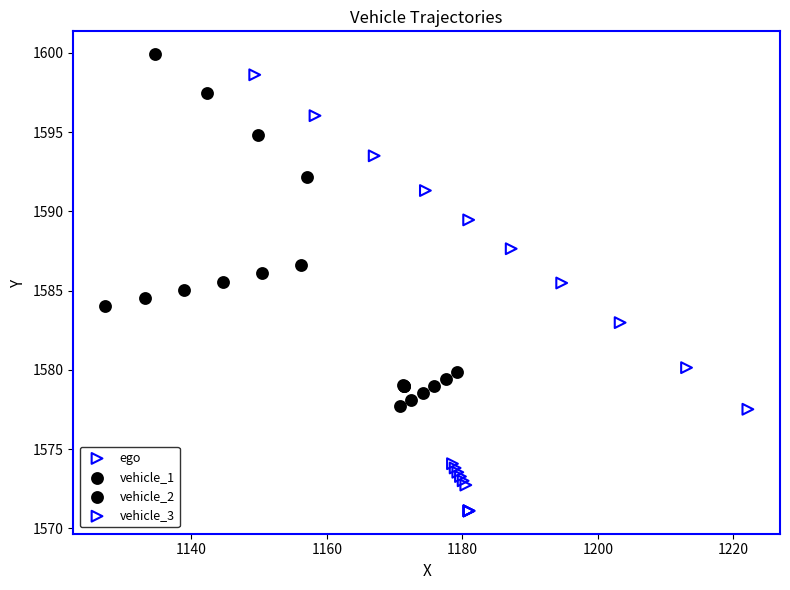

Which series has the widest spread of Y values?

ego